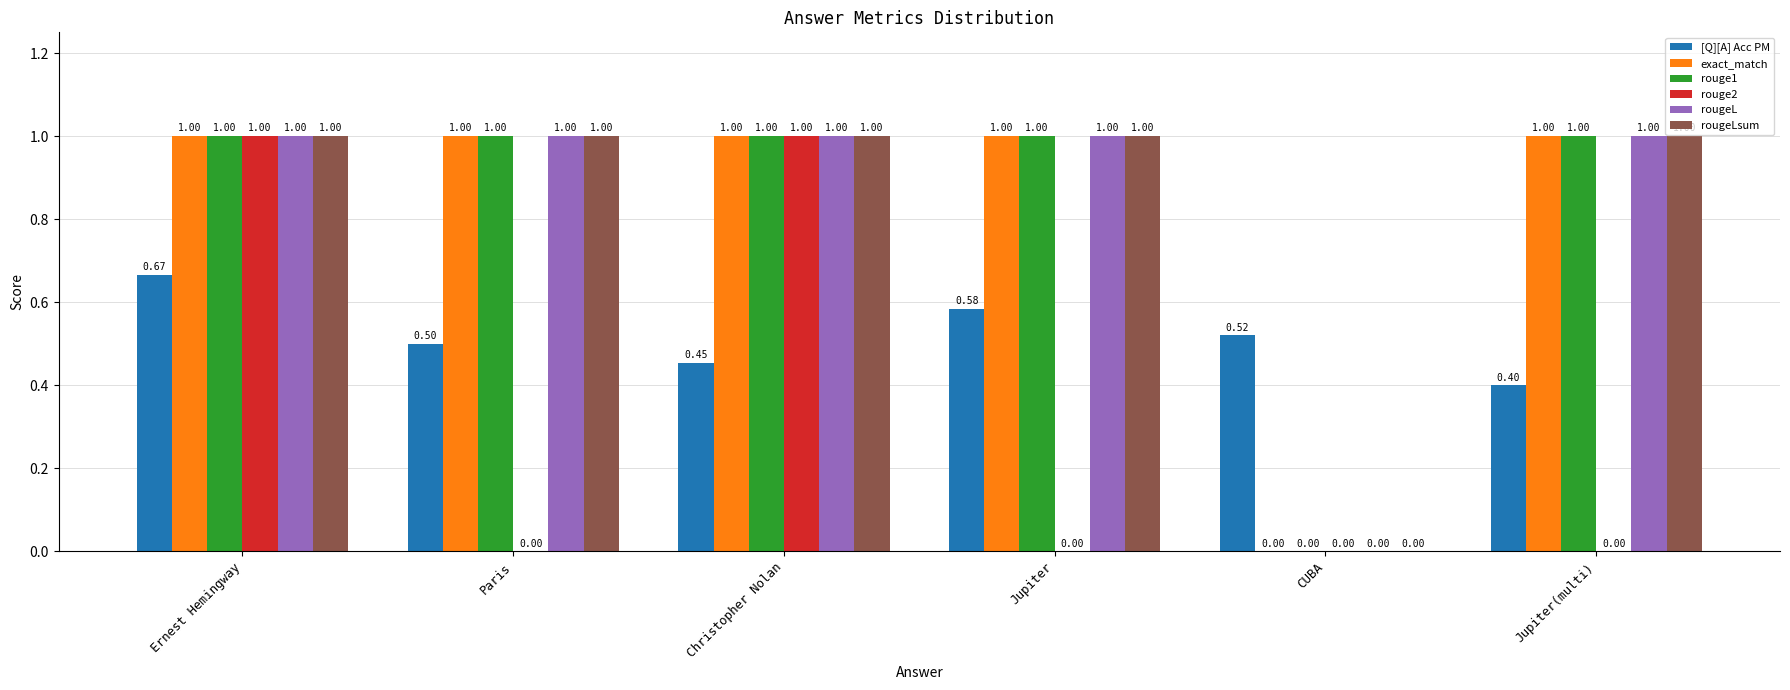

At which label is rouge1 closest to 0?

CUBA